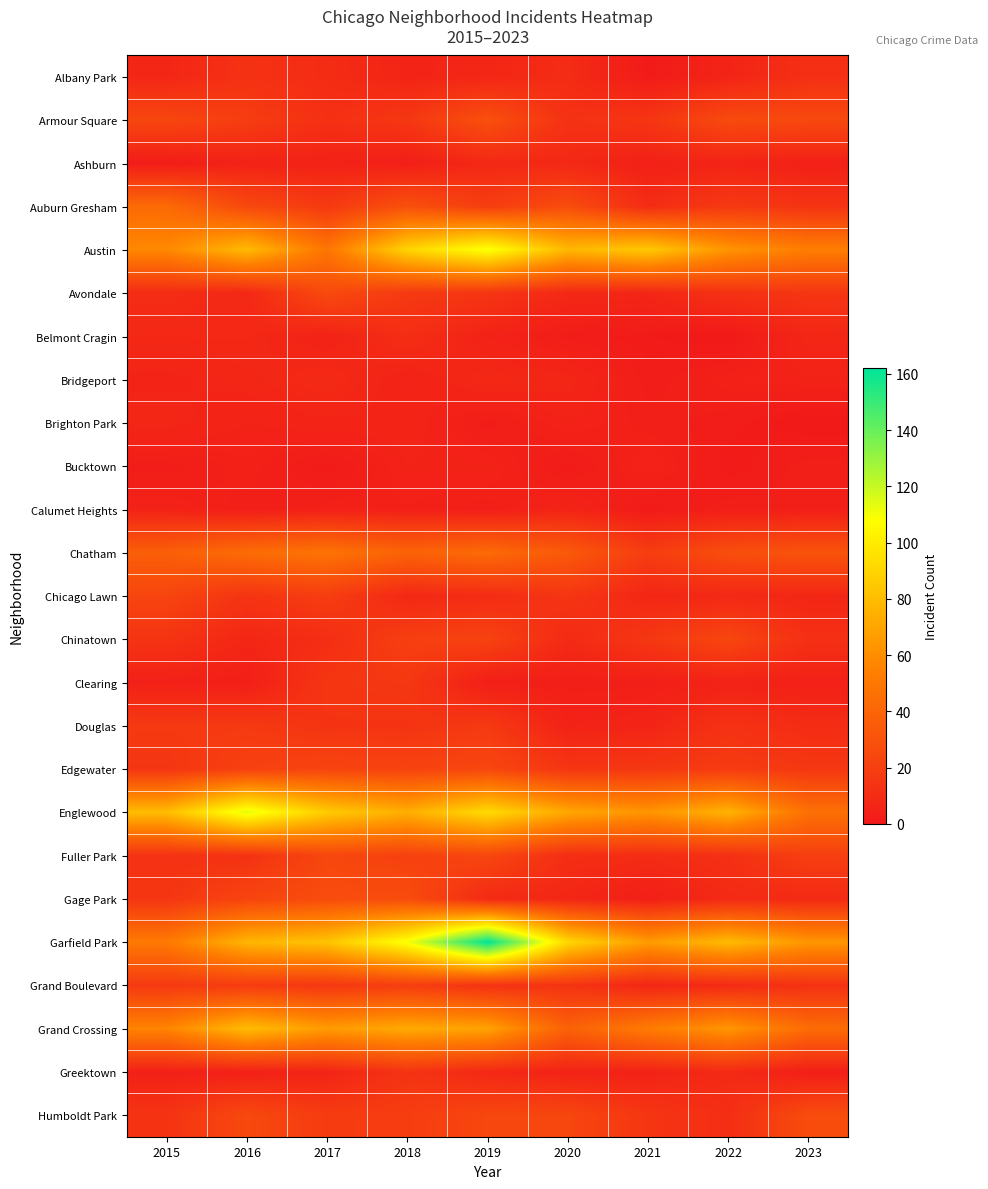

What is the total value across all series at 2018?

667